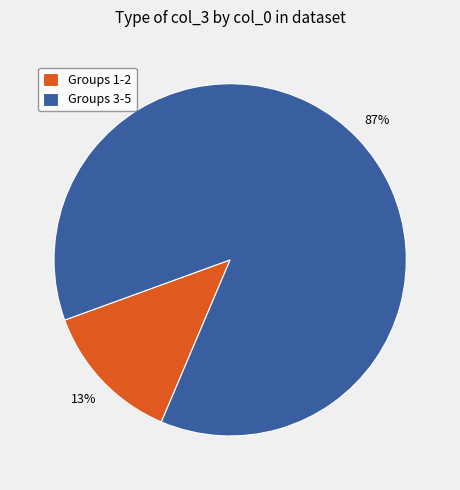

Combined, do Groups 1-2 and Groups 3-5 account for over 50%?

Yes